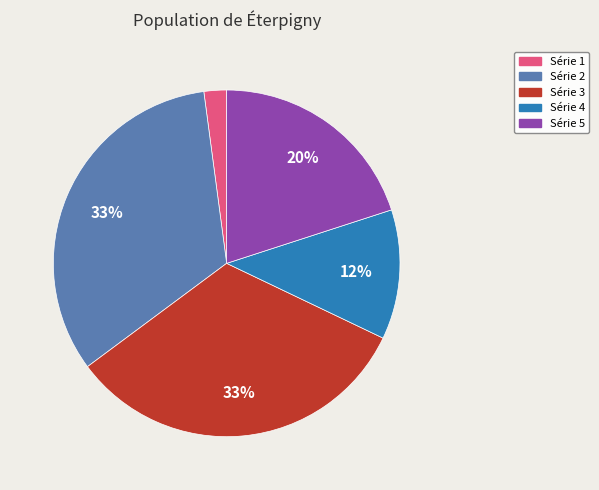

Which has a higher value, Série 2 or Série 4?

Série 2